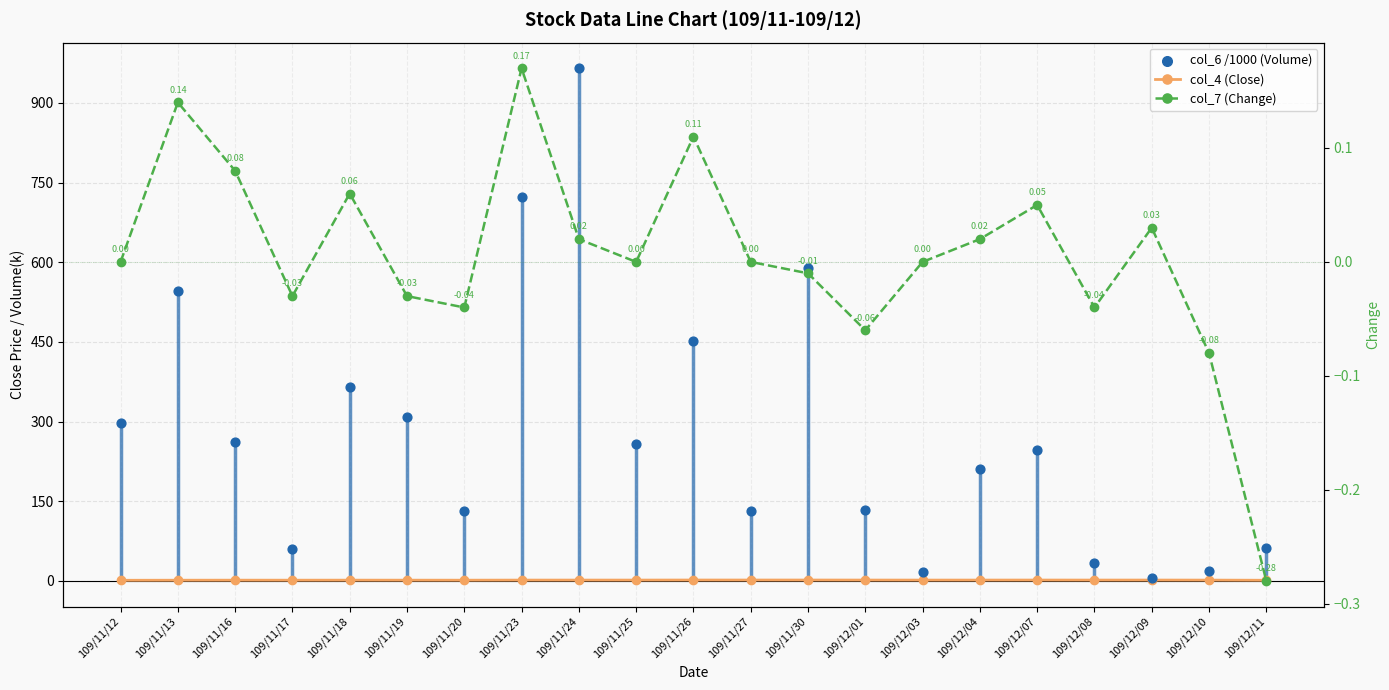

What are all the series names shown in the legend?

col_4 (Close), col_6 /1000 (Volume), col_7 (Change)